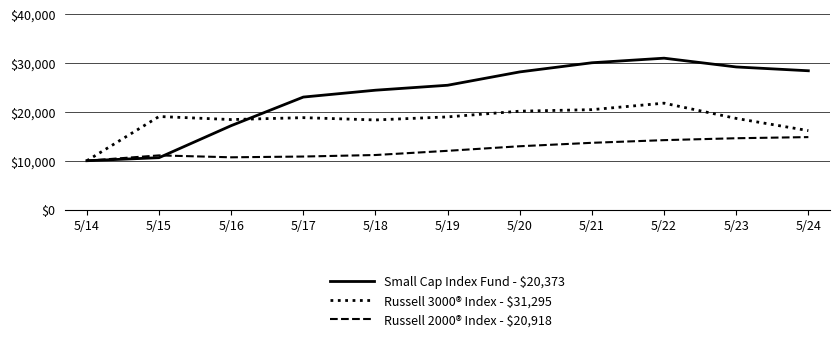

List the series in order of their peak value, highest first.

Small Cap Index Fund - $20,373, Russell 3000® Index - $31,295, Russell 2000® Index - $20,918